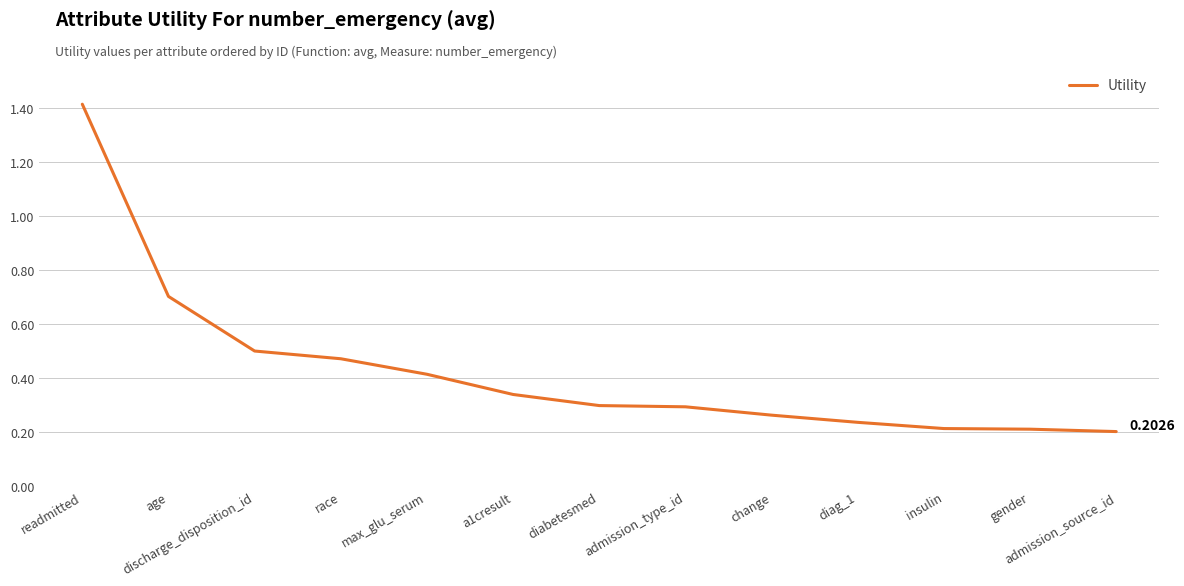

Between a1cresult and discharge_disposition_id, which is larger?

discharge_disposition_id